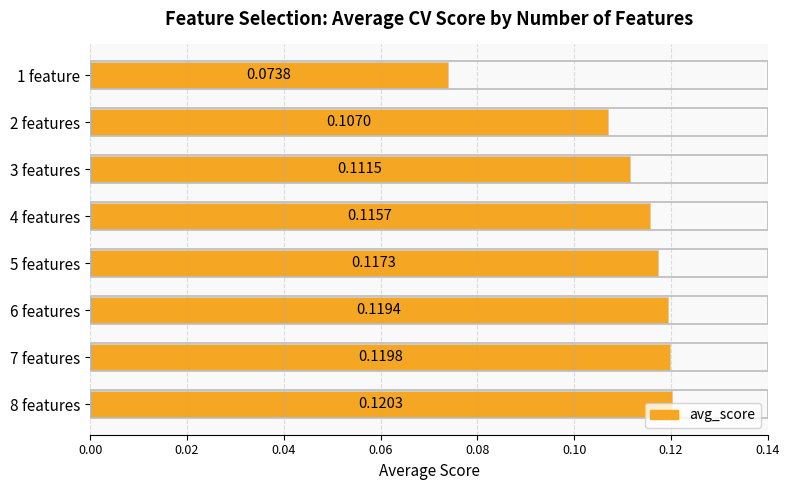

Which label corresponds to the largest value in the chart?

8 features